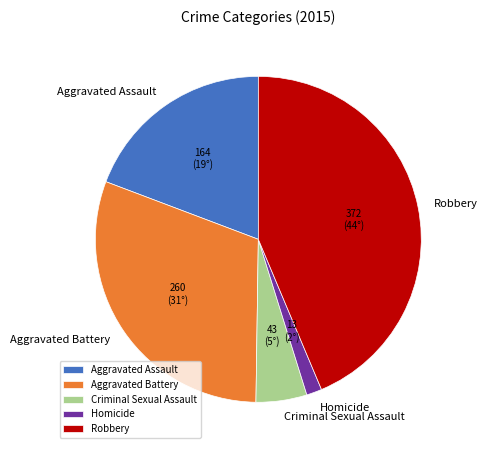

What is the ratio of the value at Aggravated Battery to the value at Aggravated Assault?

1.6